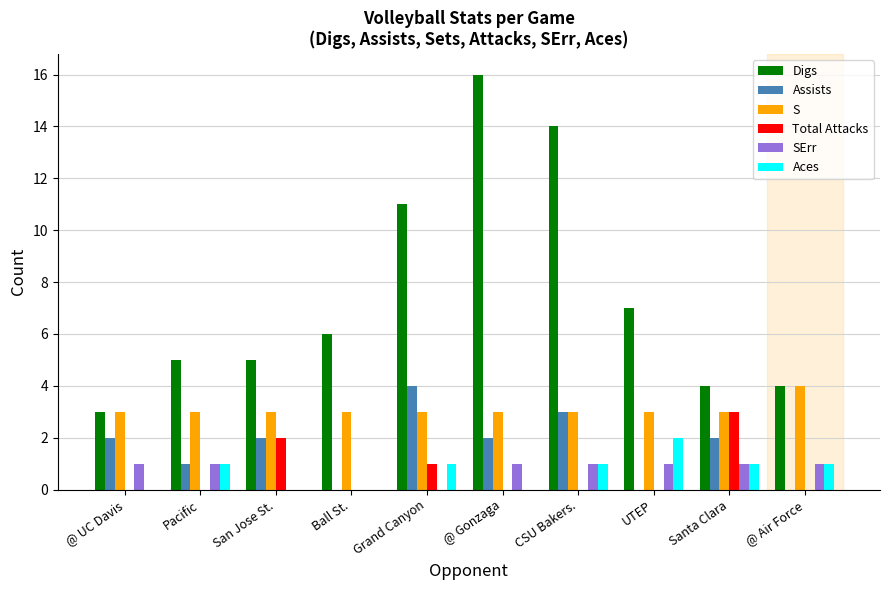

What are all the series names shown in the legend?

Digs, Assists, S, Total Attacks, SErr, Aces